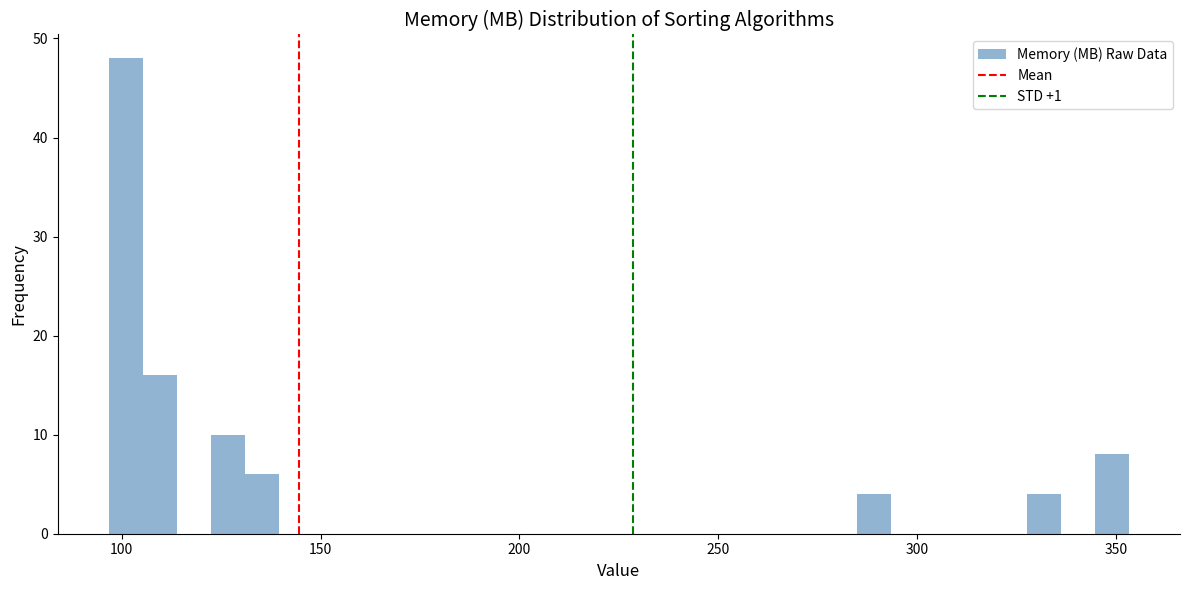

Around what value on the x-axis is the tallest bar? Give the approximate position of its centre, as read against the axis.

100